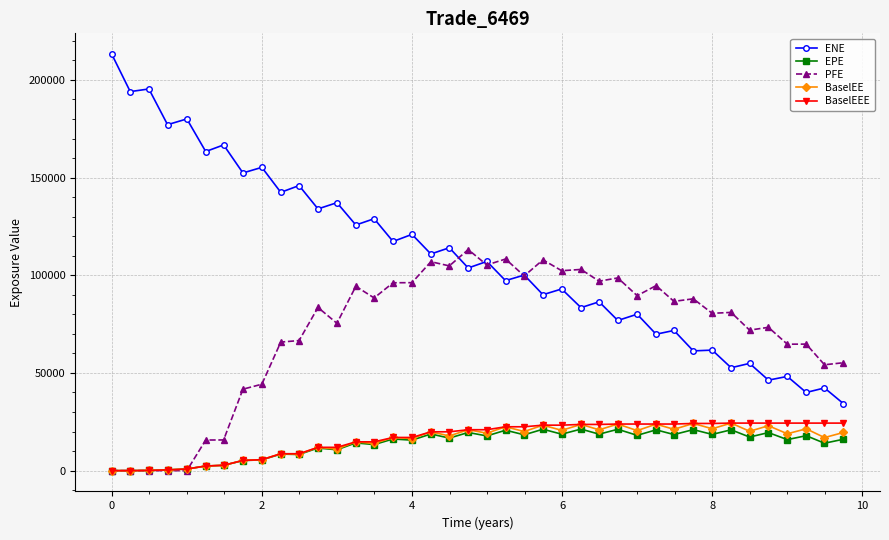

Is this an area chart (filled region under the line)?

No